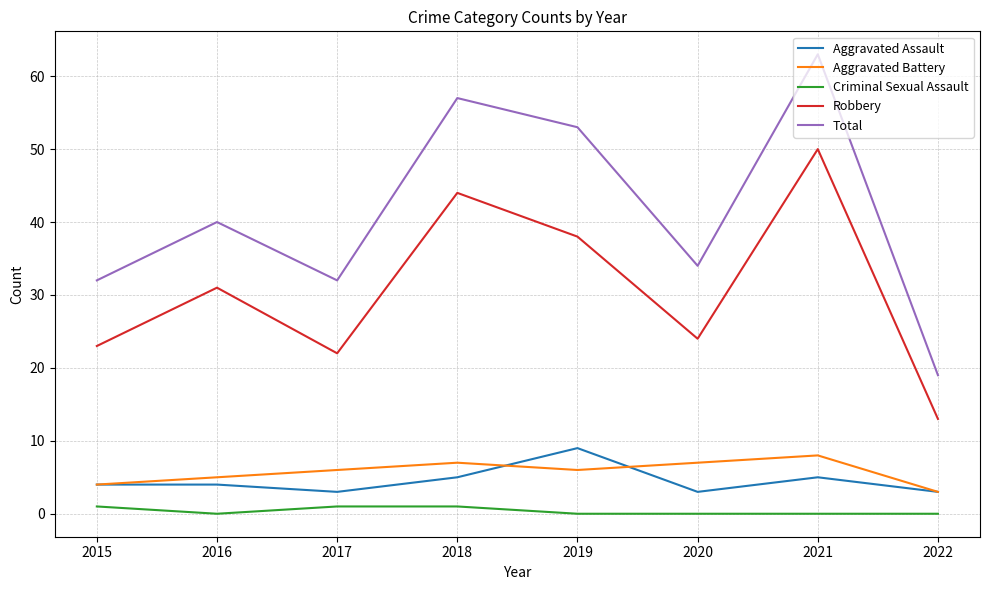

At 2021, list the series in order from largest to smallest.

Total, Robbery, Aggravated Battery, Aggravated Assault, Criminal Sexual Assault